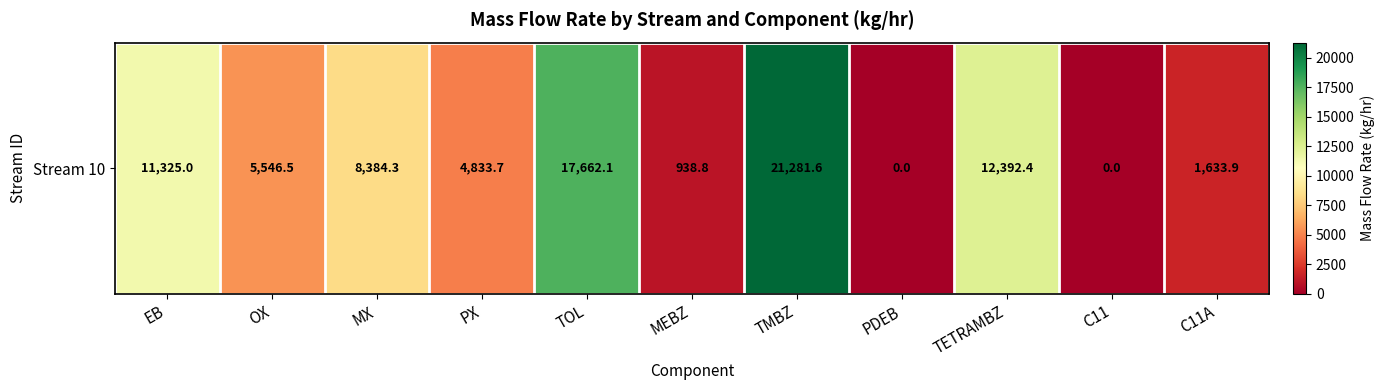

What is the approximate value at PX?

4833.7